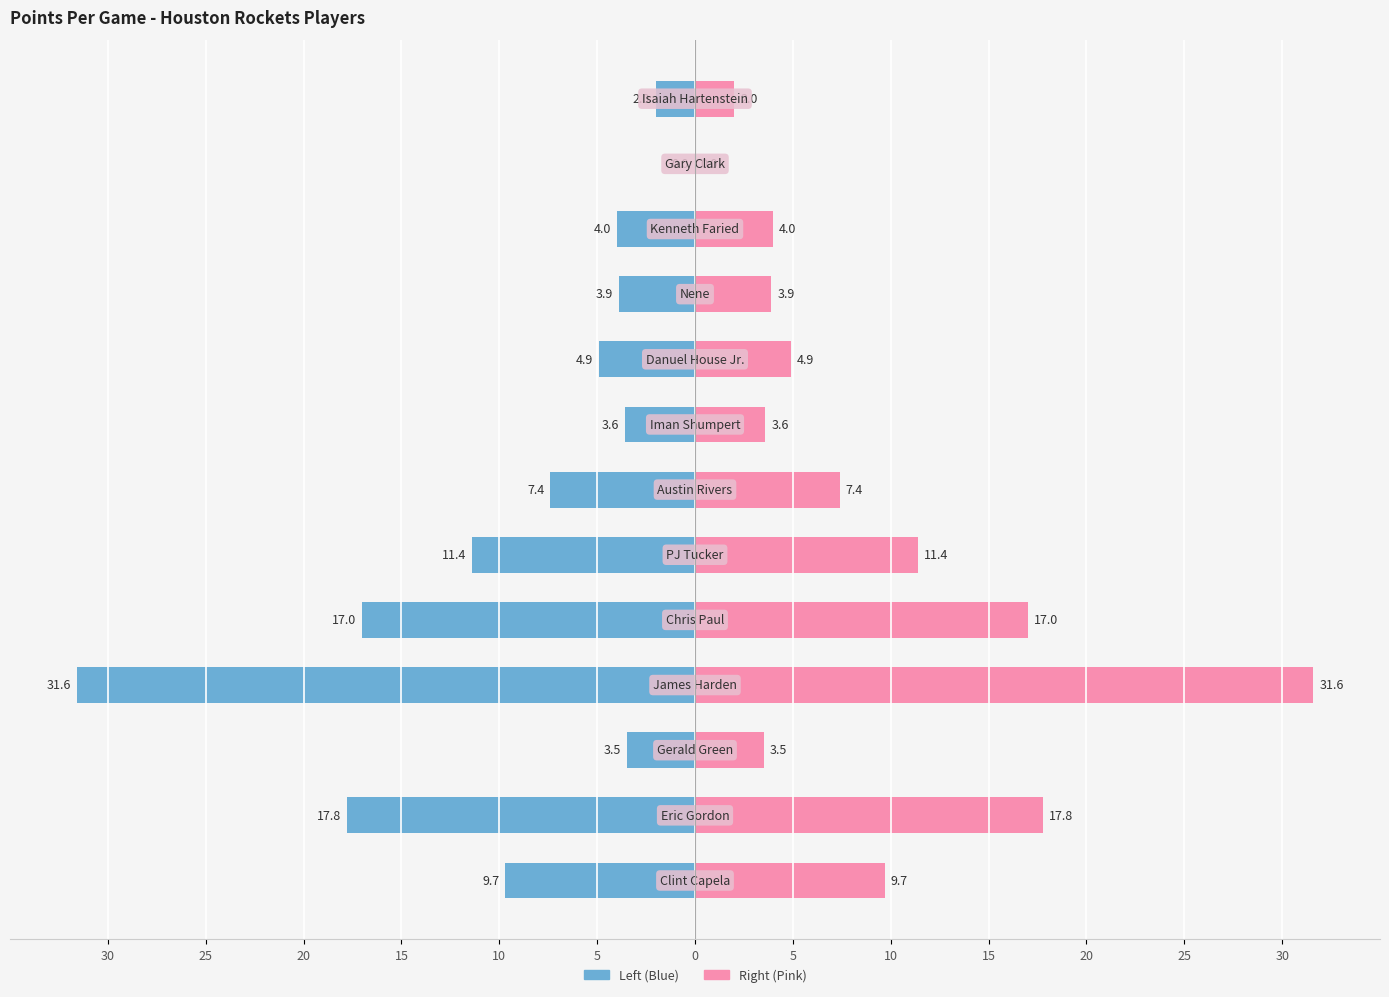

True or false: POINTS PER GAME (left) has a value of -6.0 at 30.

False